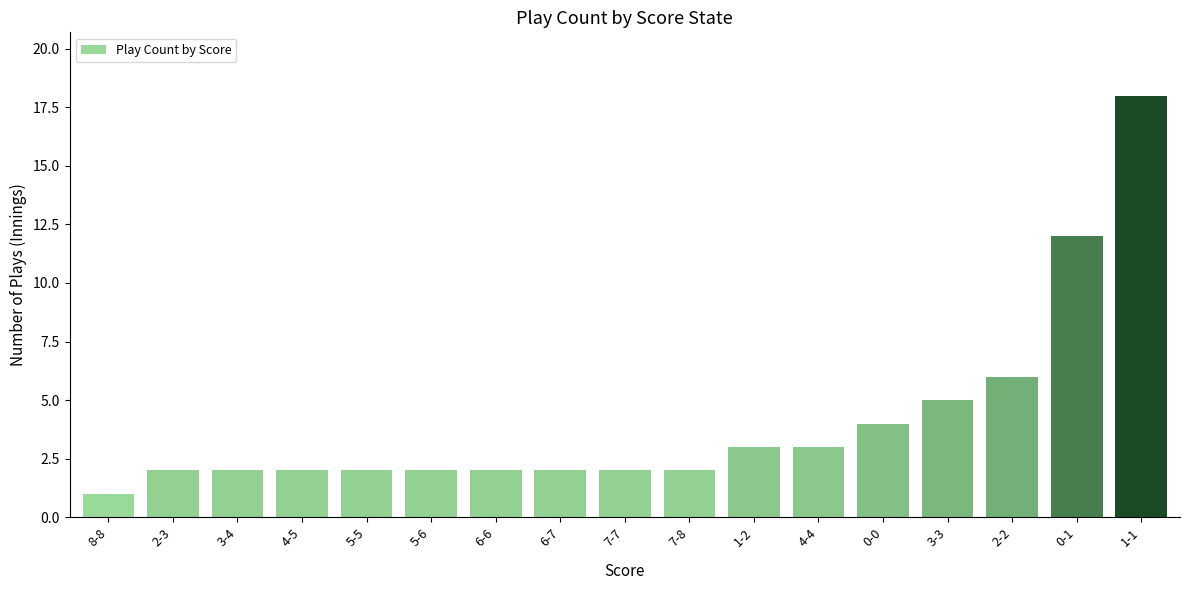

Reading left to right, list all the values displayed in this chart.

1	2	2	2	2	2	2	2	2	2	3	3	4	5	6	12	18